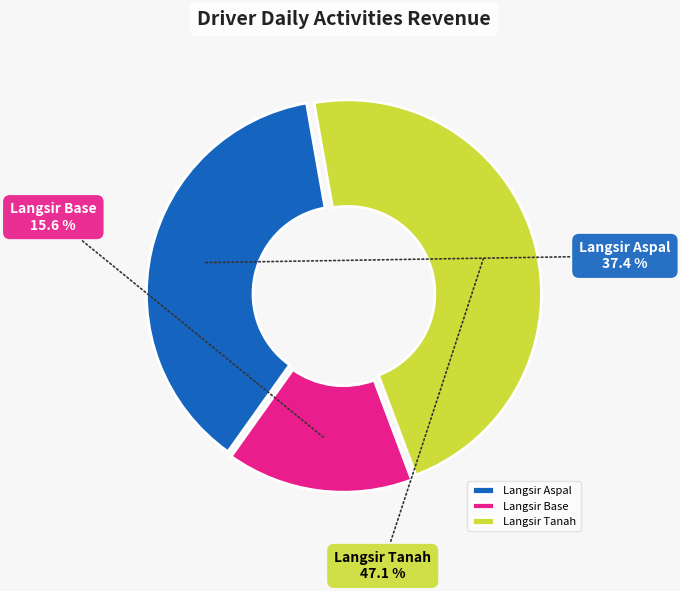

What percentage do Langsir Base and Langsir Tanah together represent?

62.6%